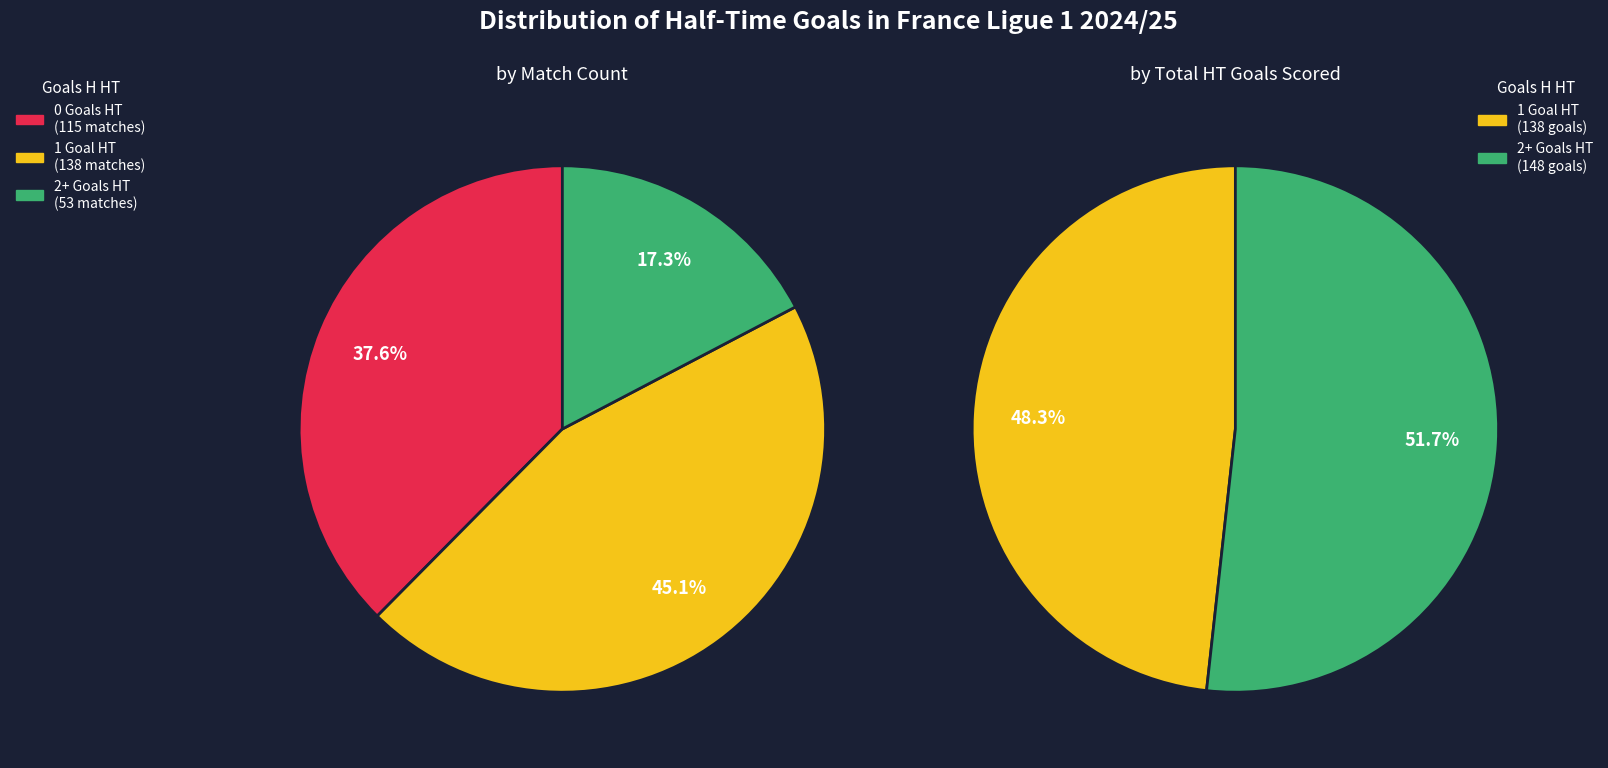

Count the number of slices in the pie.

3